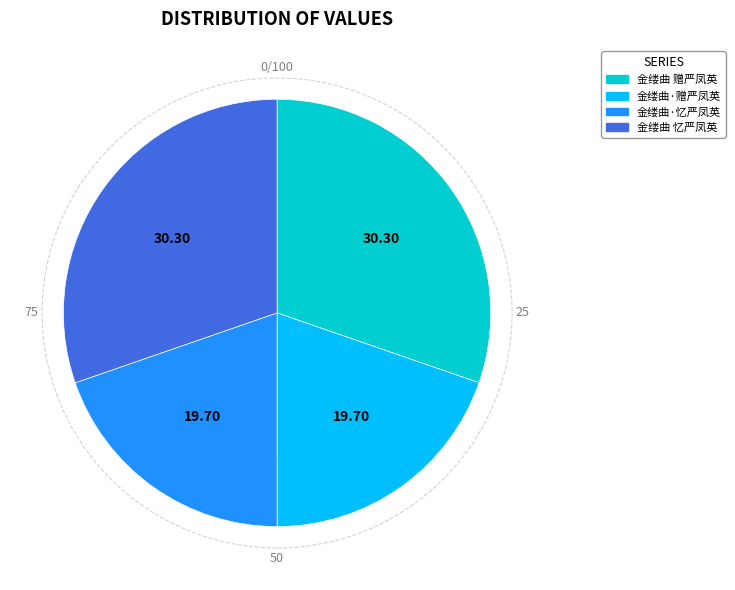

Count the number of slices in the pie.

4